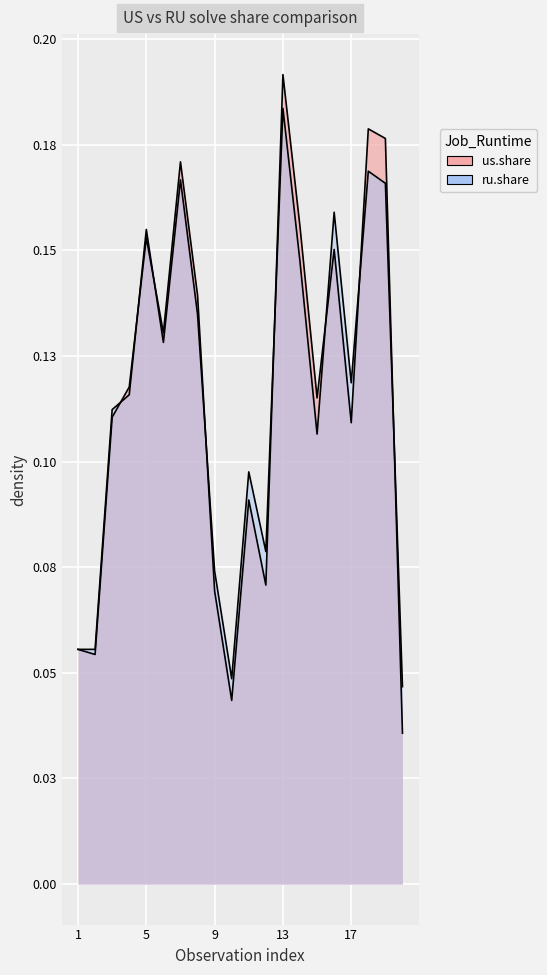

At which label does us.share reach its minimum?

20